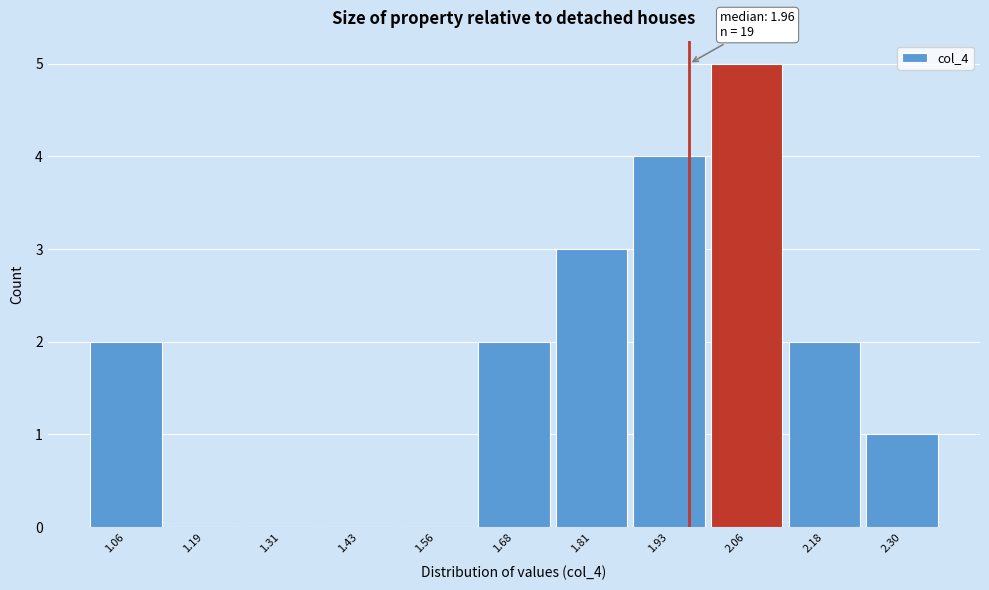

Which range on the x-axis has the tallest bar?

2.00 to 2.12